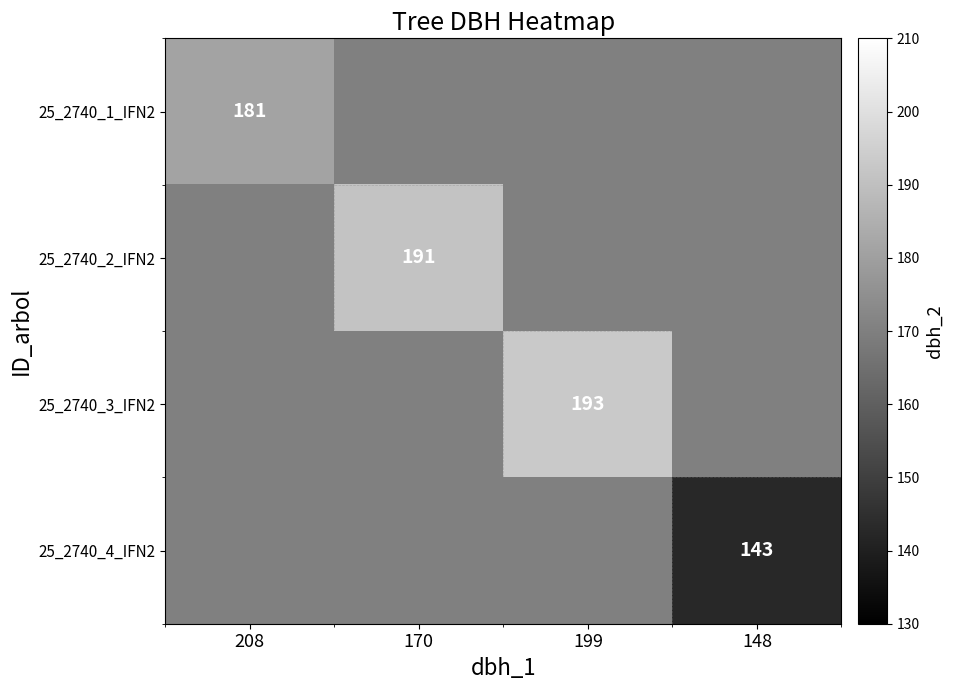

Which has a higher value, 208 or 199?

199